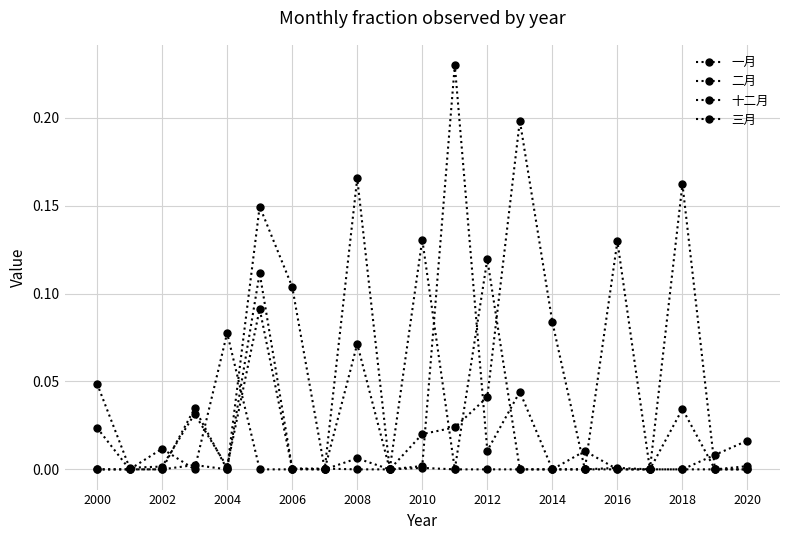

List the series in order of their overall mean, lowest first.

三月, 十二月, 二月, 一月